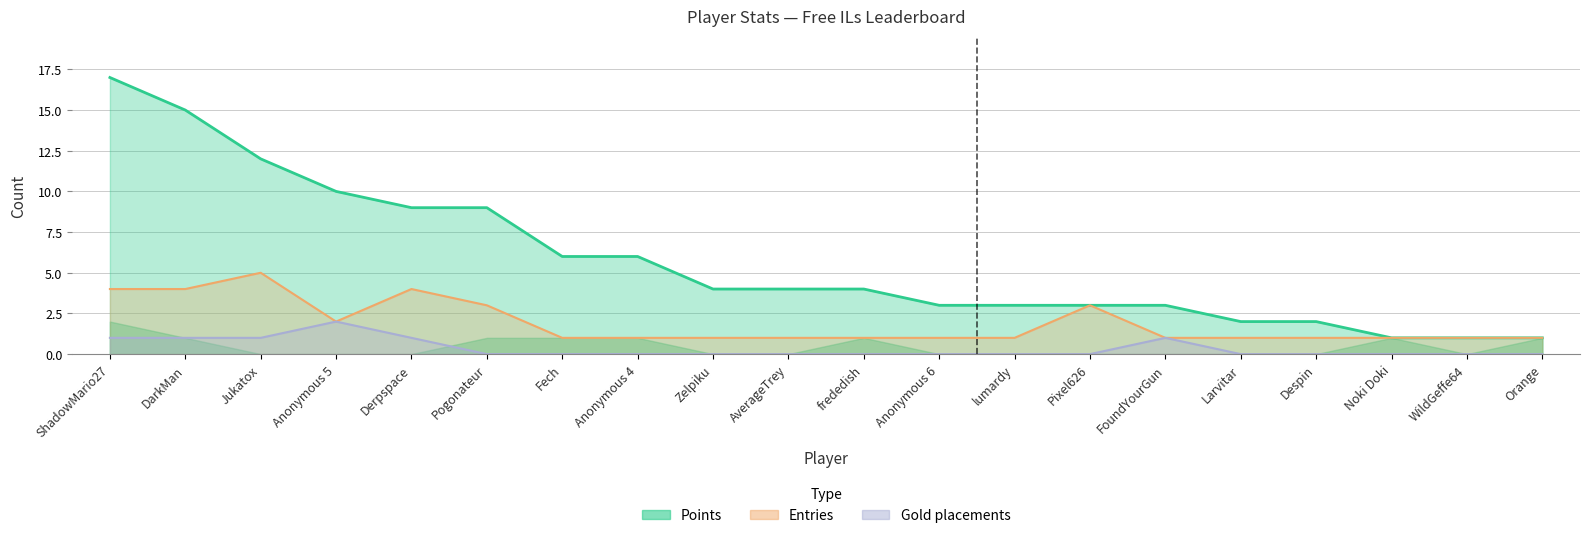

True or false: Entries and Gold intersect in this chart.

False